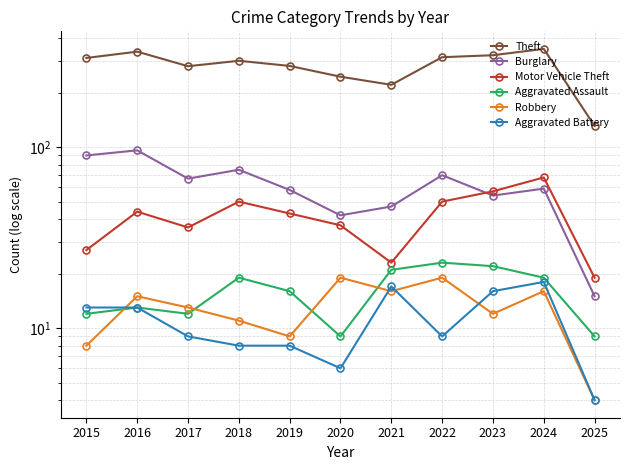

What is the difference between the highest and lowest values at 2022?

305